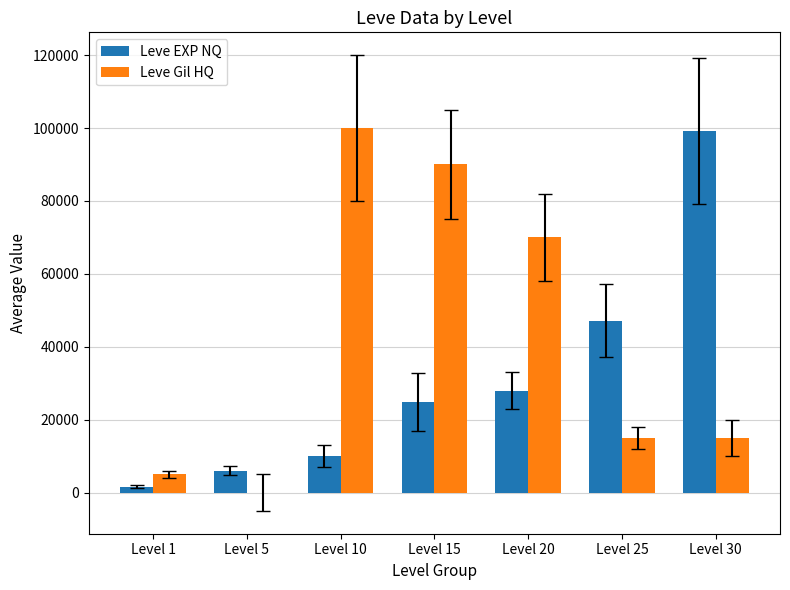

How many positive values does the Leve Gil HQ series have?

6